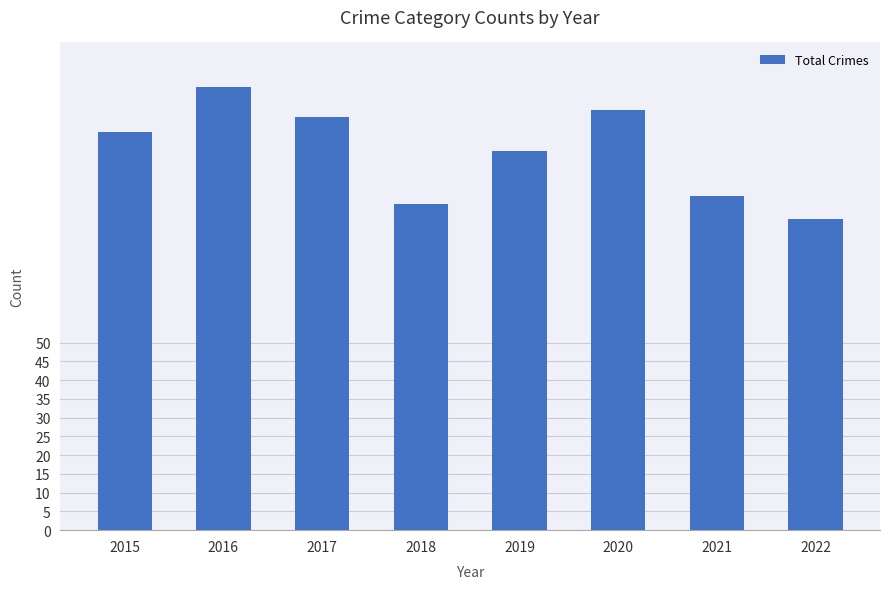

What is the average value?

101